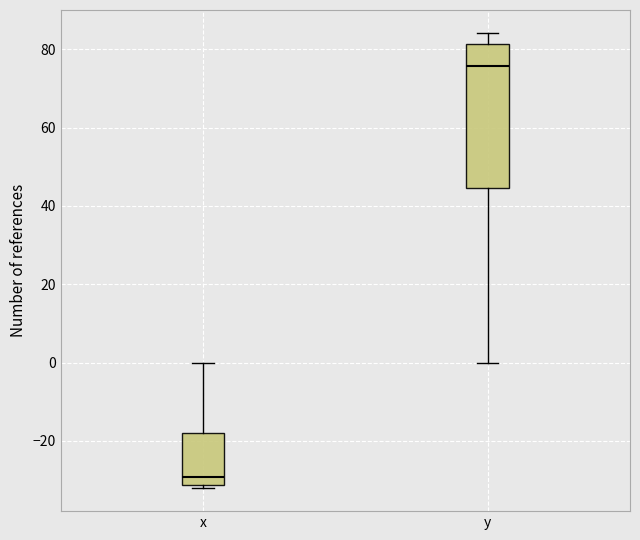

Reading left to right, read every box against the y-axis: the position of its median line, the range the box covers, and the ends of its whiskers. The values are not printed on the chart, so give them approximately, as read against the axis.

x: median -30, box -32 to -18, whiskers -32 (just below the box's lower edge) to 0
y: median 76, box 44 to 82, whiskers 0 to 84